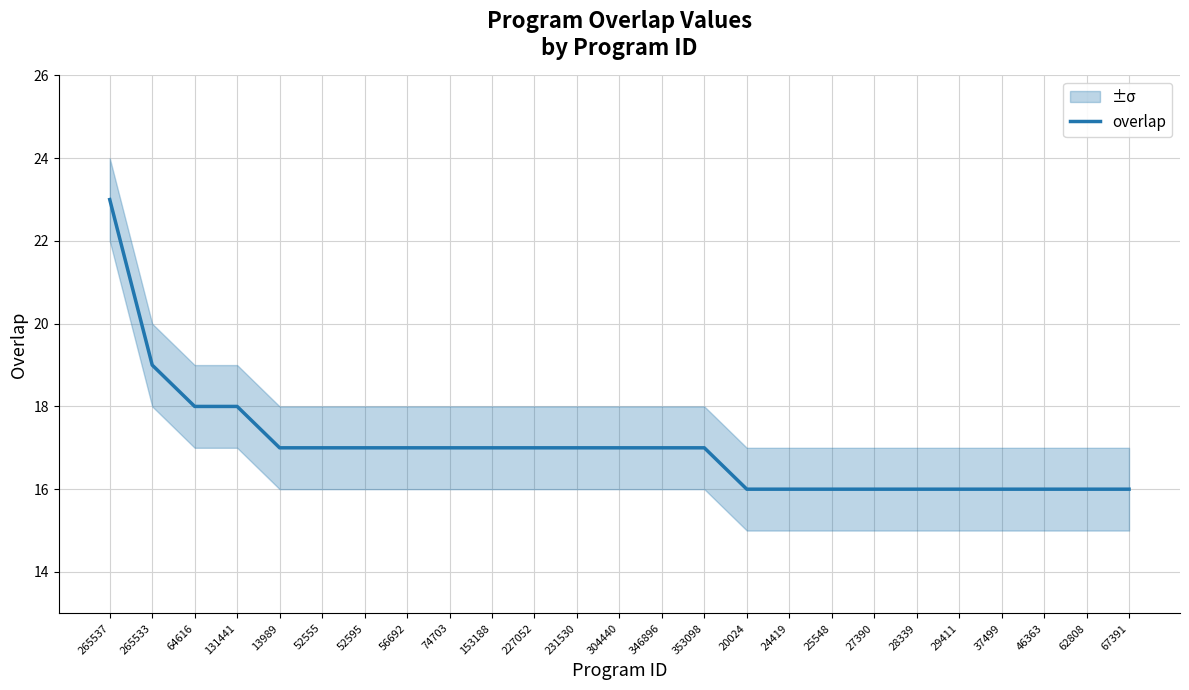

What is the difference between the maximum and minimum values?

7